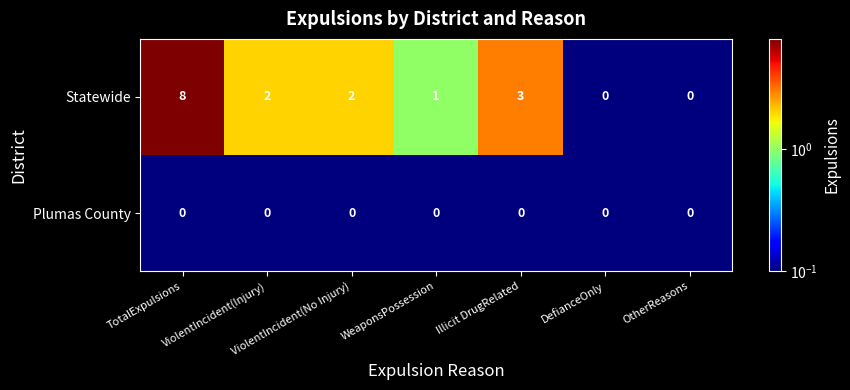

Which category has the highest value in the Statewide series?

TotalExpulsions